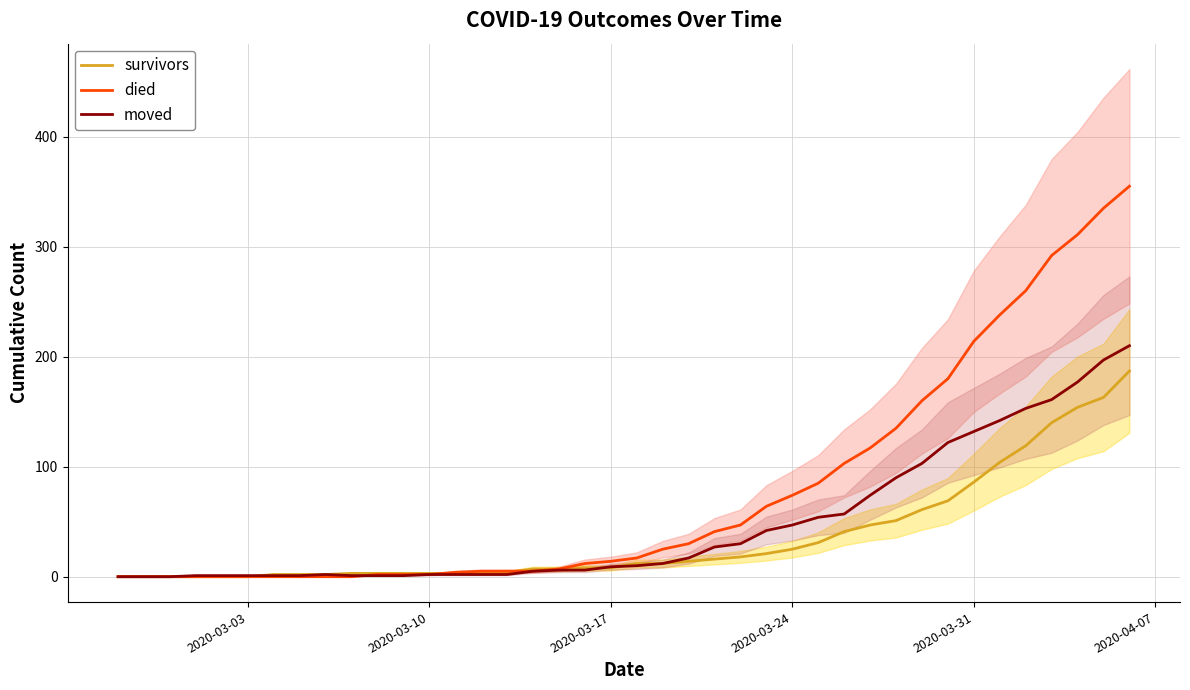

What is the difference between the maximum and second lowest values in the survivors series?

187